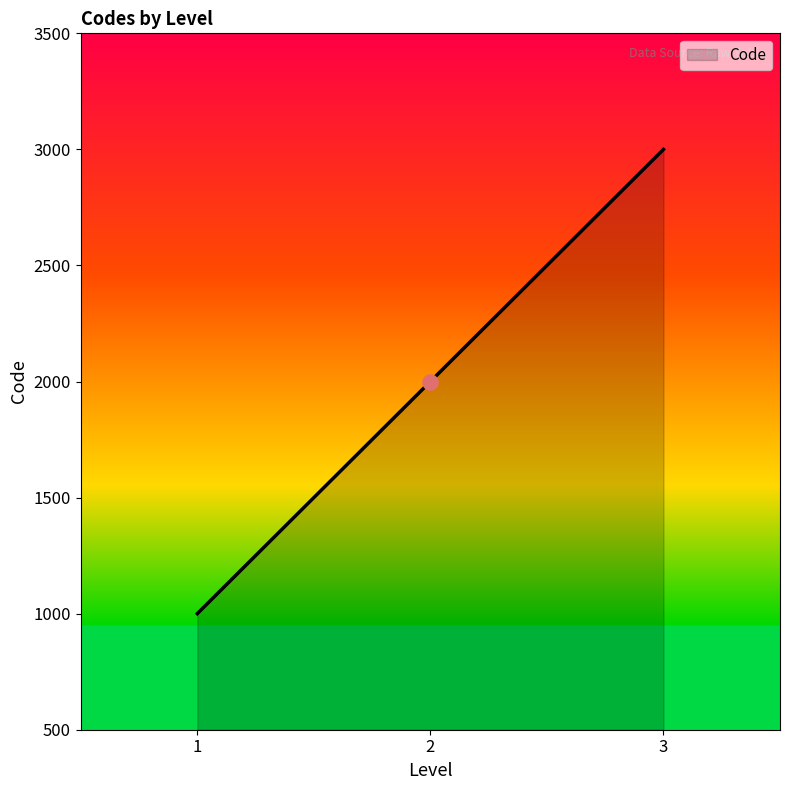

What is the change in value from 1 to 2?

+1000